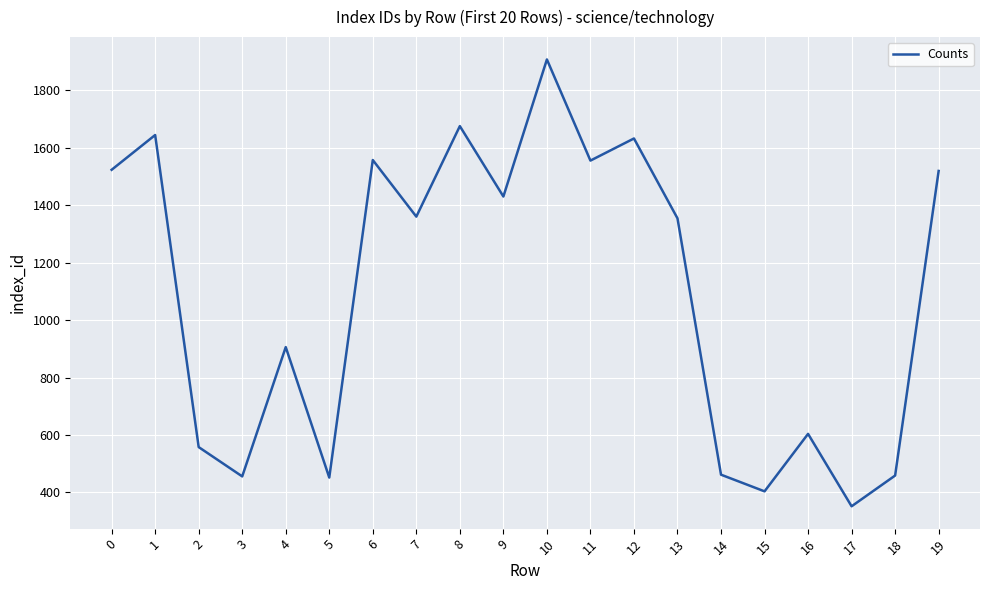

What is the difference between the values at 7 and 6?

197